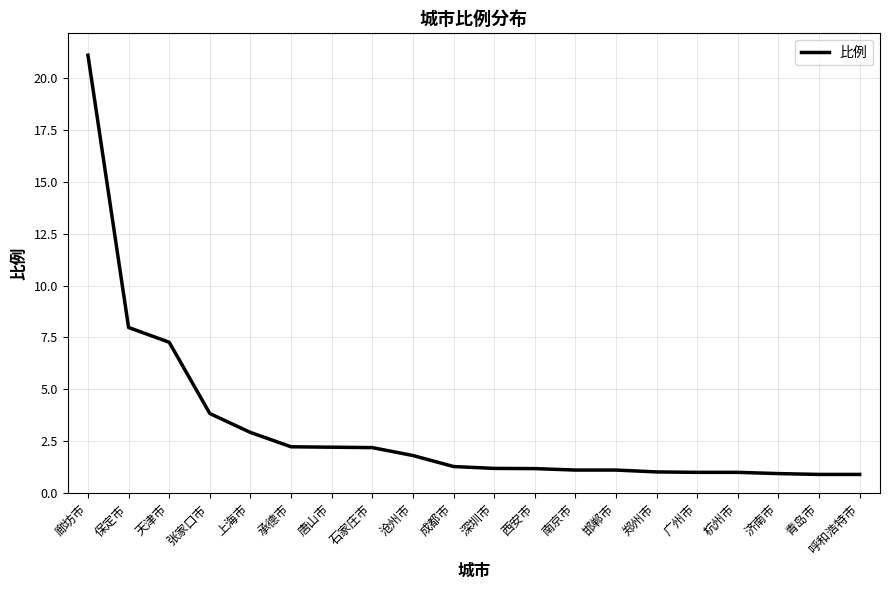

Is it true that the value at 深圳市 is 1.2?

True